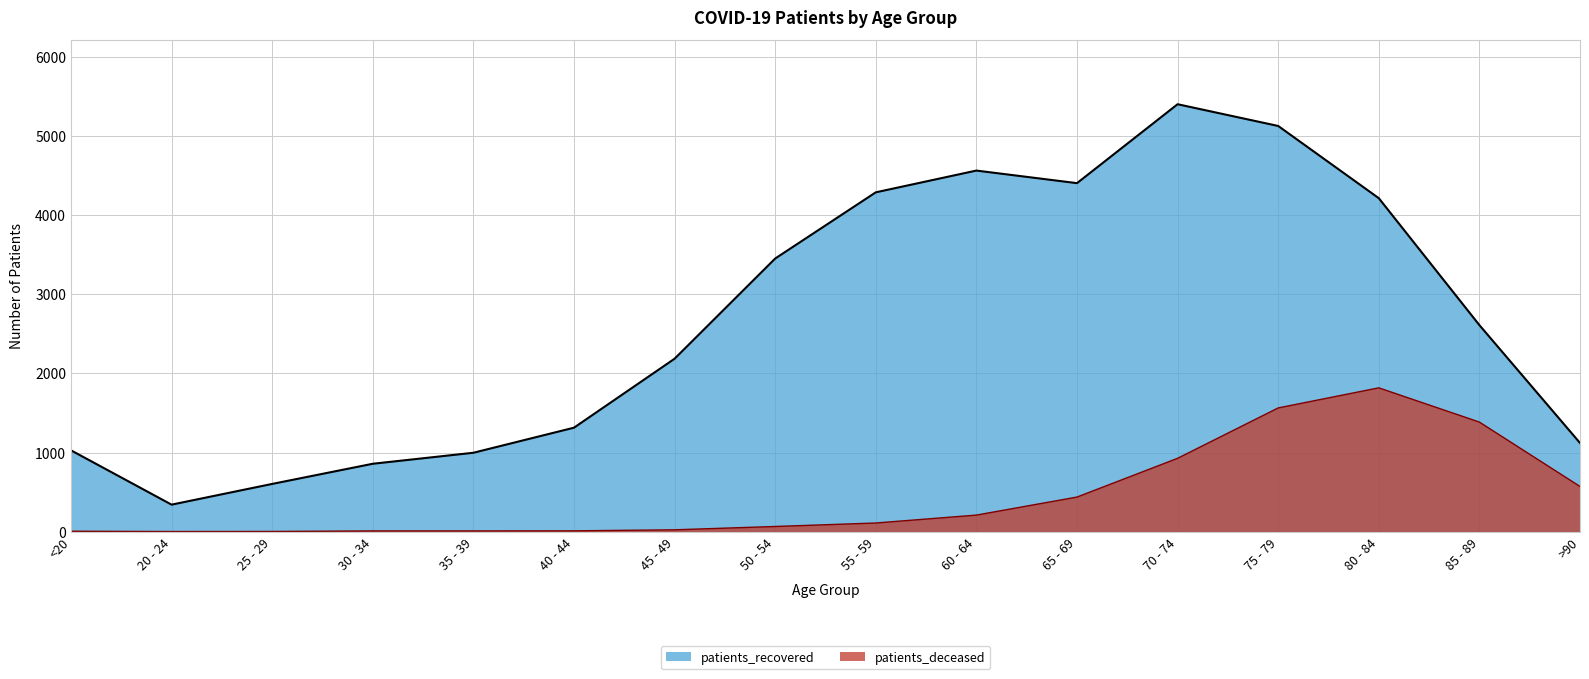

Which series has the largest total across all categories?

patients_recovered